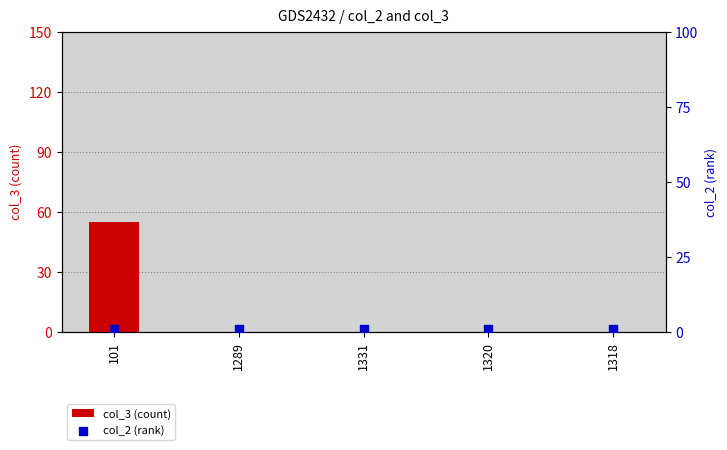

Which series contains the lowest Y value?

col_3 (count)